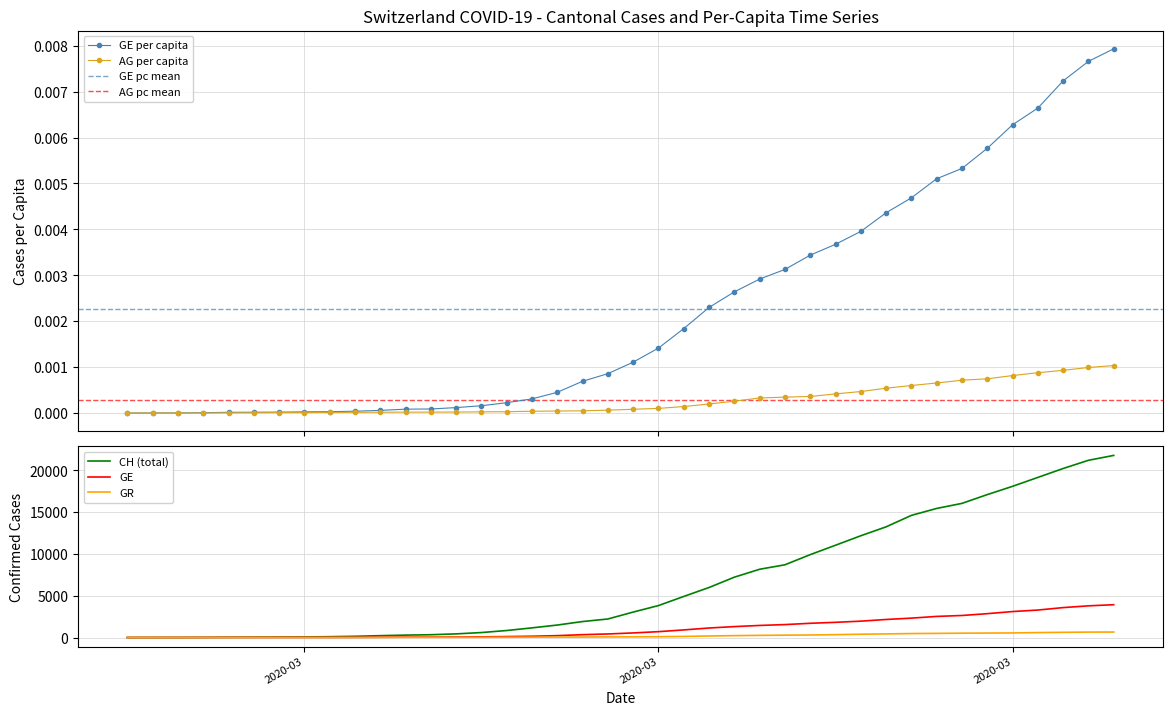

How many lines are shown in the chart?

5